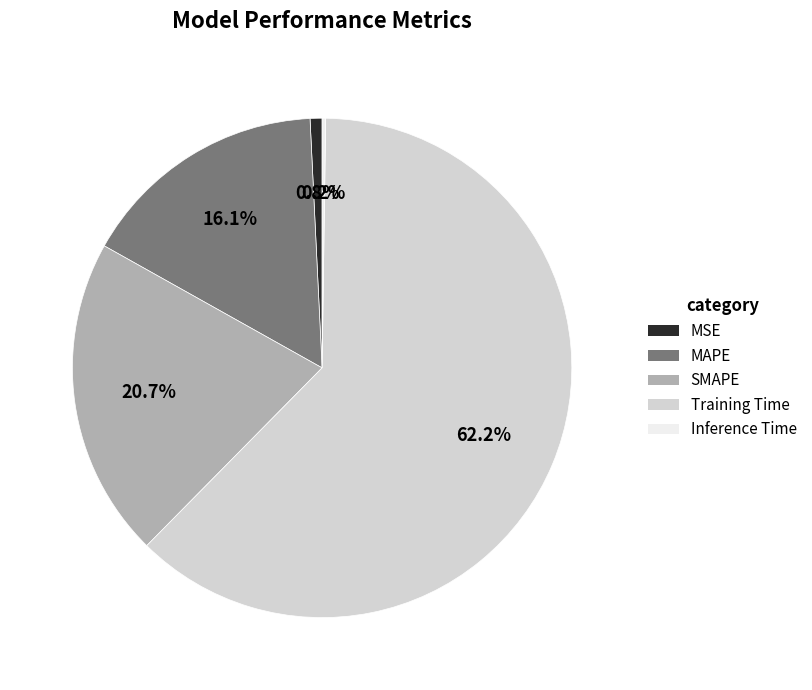

To the nearest percent, what percentage of the pie is Training Time?

62%